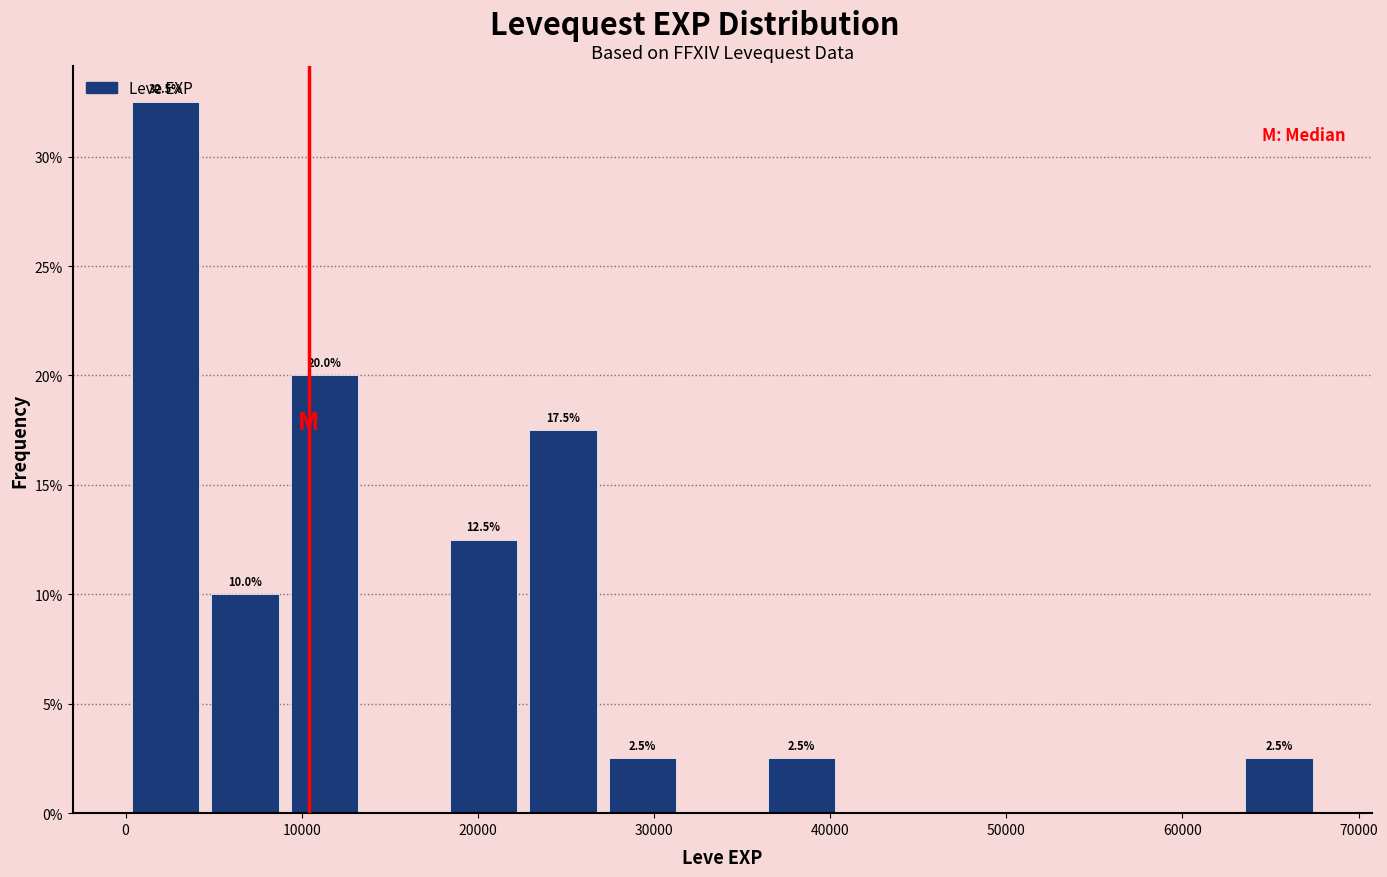

Which range on the x-axis has the tallest bar?

0 to 5000